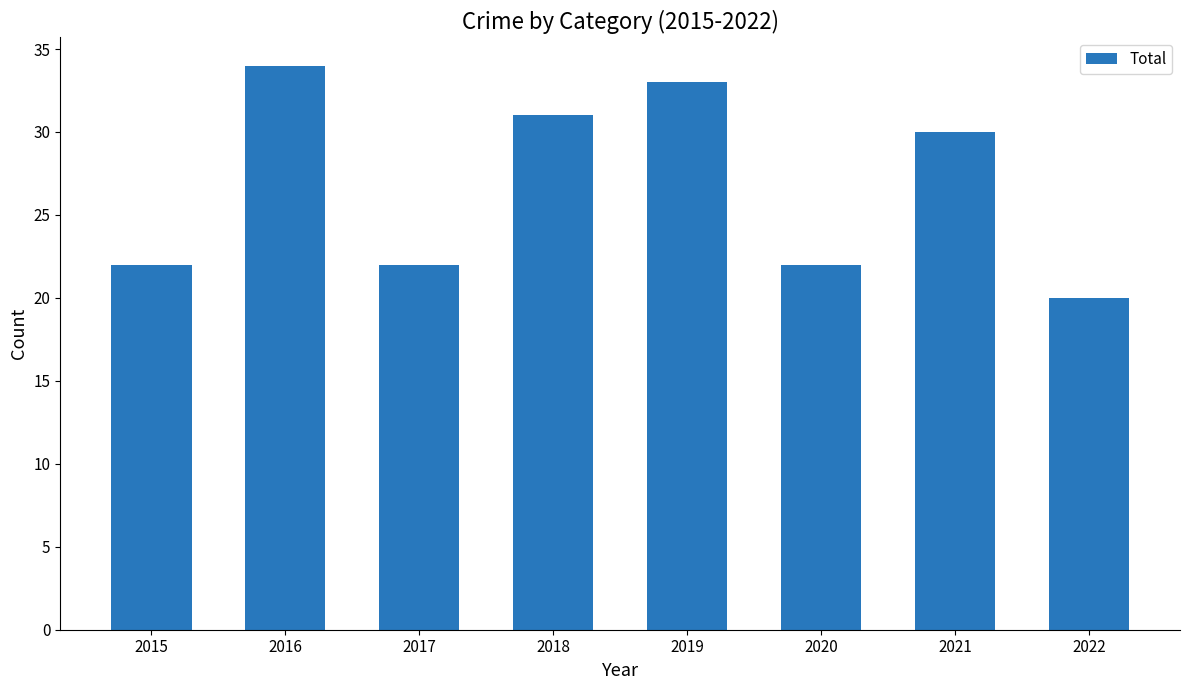

What is the maximum value shown in the chart?

34